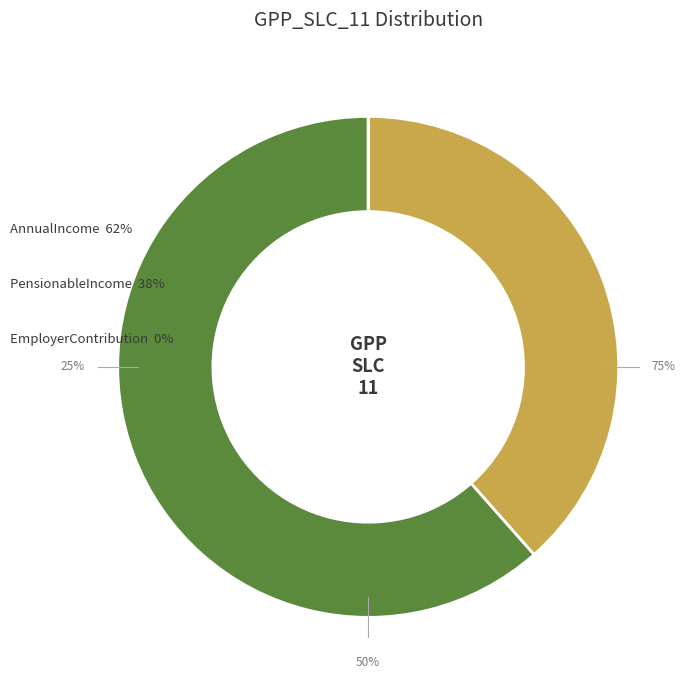

To the nearest percent, what percentage of the pie is AnnualIncome?

62%